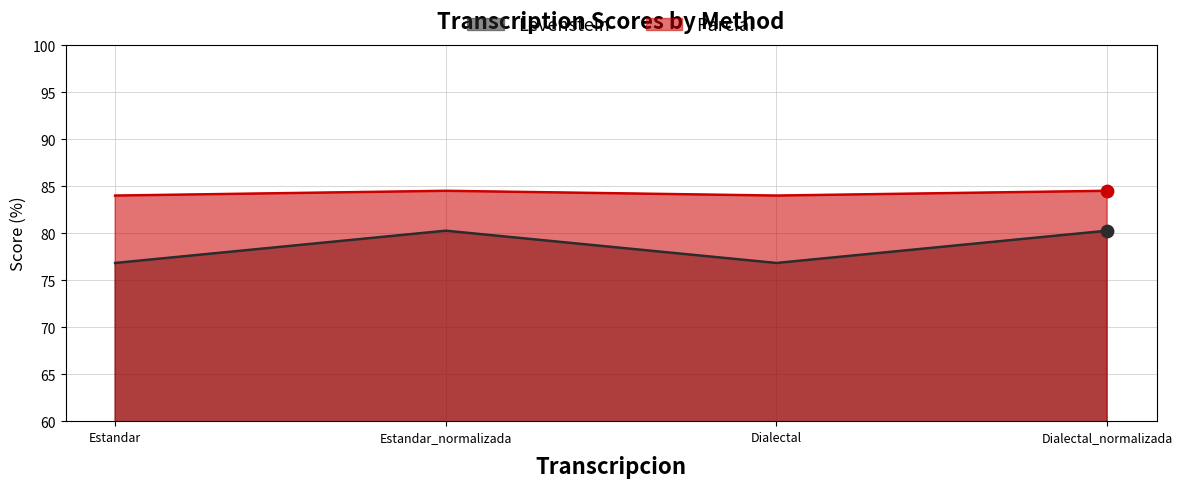

Is the value of Parcial at Dialectal greater than the value of Levenstein at Estandar?

Yes